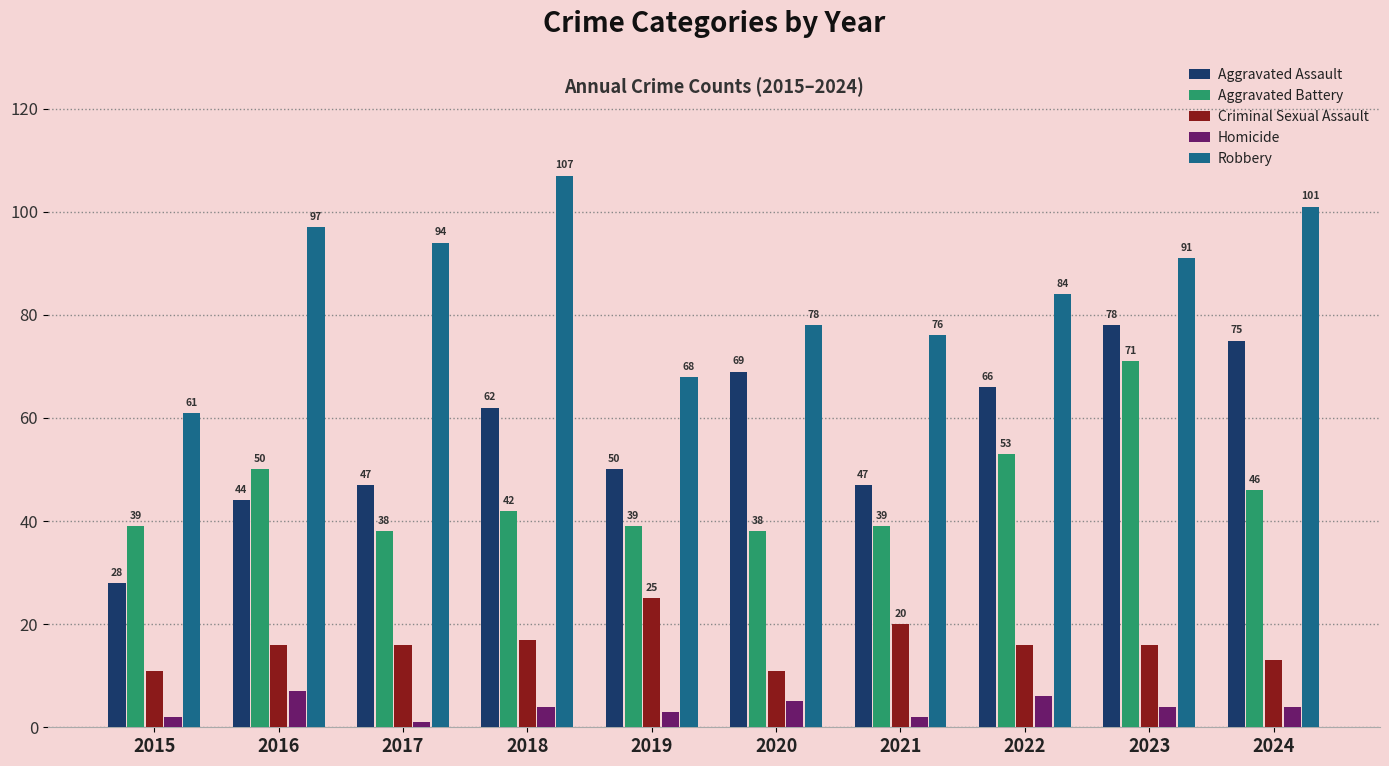

At 2020, list the series in order from smallest to largest.

Homicide, Criminal Sexual Assault, Aggravated Battery, Aggravated Assault, Robbery